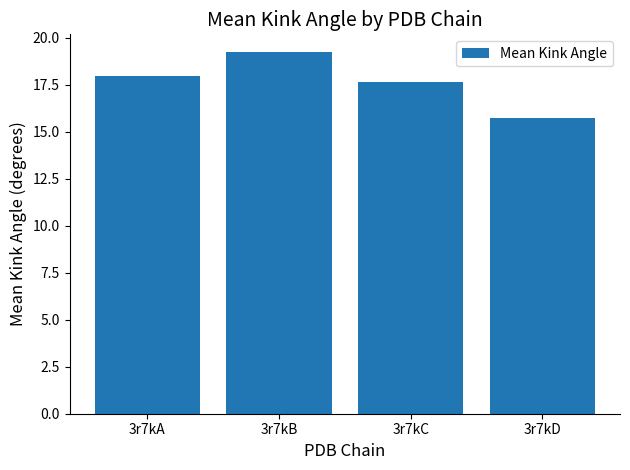

What is the change in value from 3r7kB to 3r7kD?

-3.5